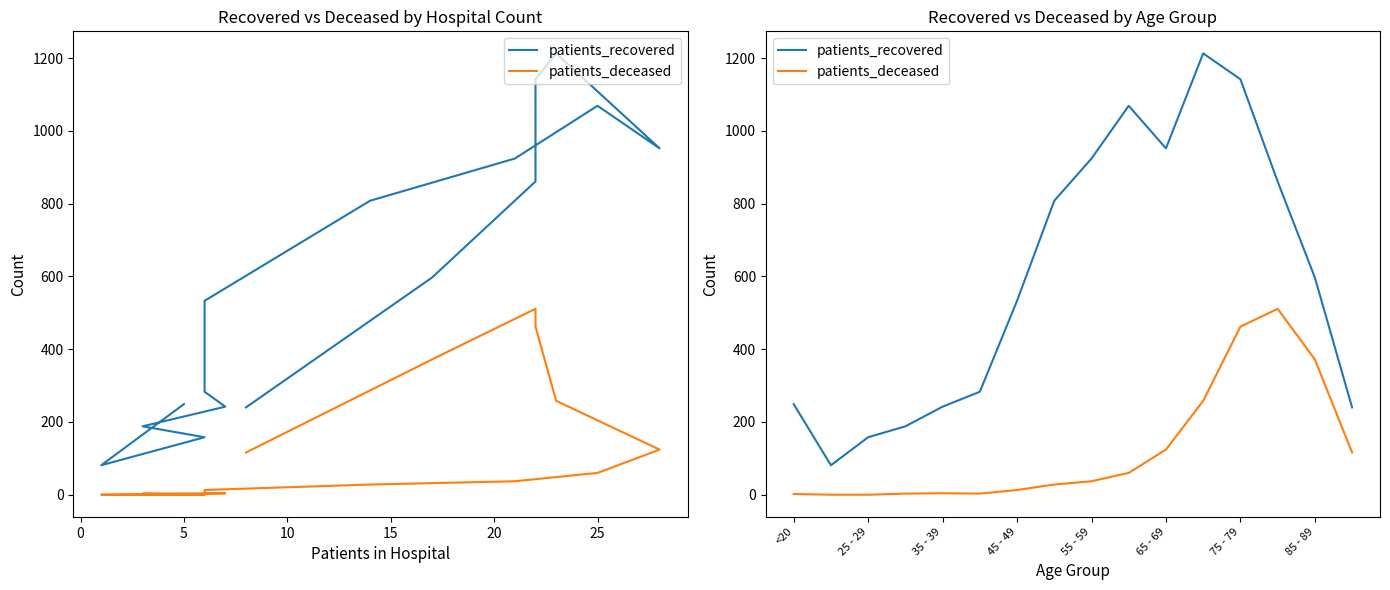

True or false: patients_recovered and patients_deceased cross at least once.

False